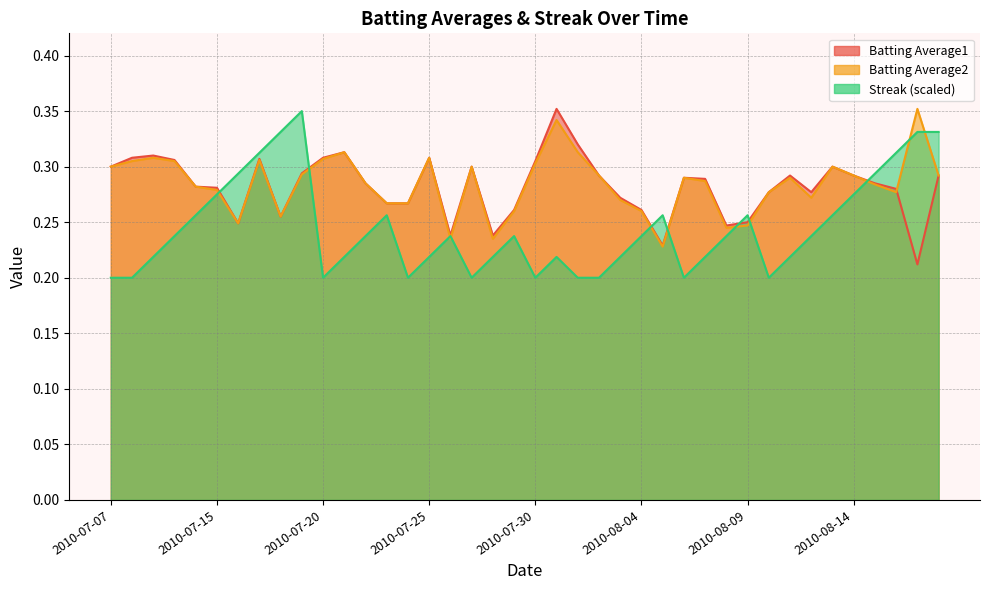

The value of Batting Average1 at 2010-08-05 is 0.2. True or false?

True